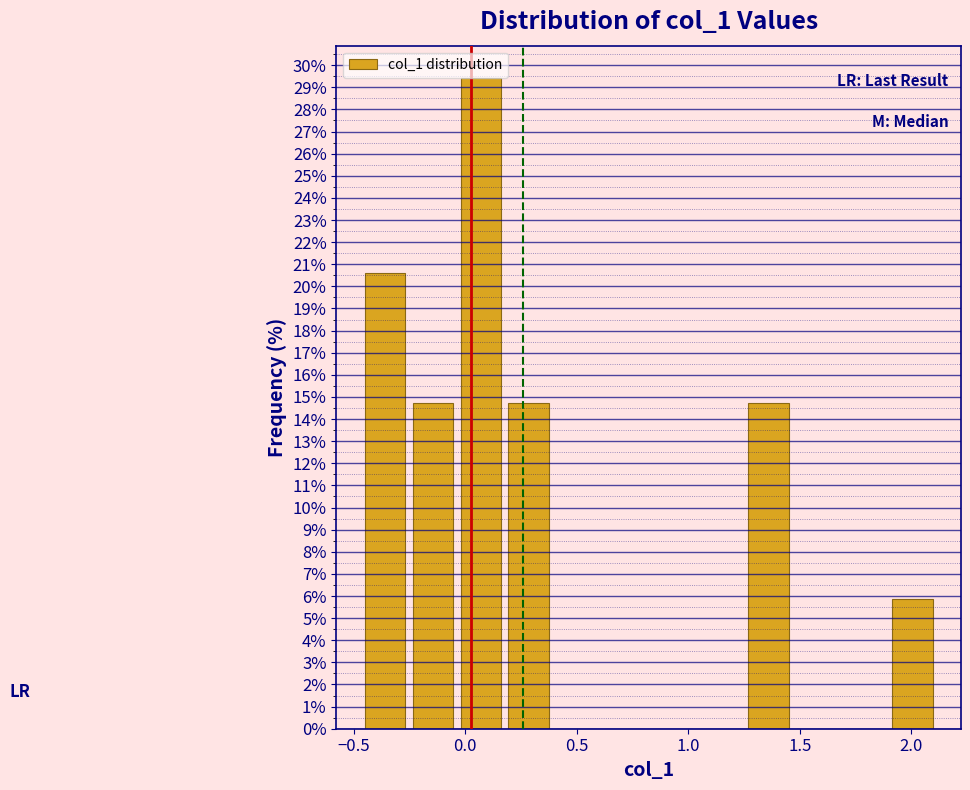

Reading left to right, list every bar in this chart as the range it spans on the x-axis followed by its height. Neither the bar edges nor the heights are printed on the chart, so give them approximately, as read against the axes.

-0.45 to -0.25: 20.6
-0.25 to -0.05: 14.7
-0.05 to 0.20: 29.4
0.20 to 0.40: 14.7
0.40 to 0.60: 0
0.60 to 0.80: 0
0.80 to 1.05: 0
1.05 to 1.25: 0
1.25 to 1.45: 14.7
1.45 to 1.70: 0
1.70 to 1.90: 0
1.90 to 2.10: 5.9